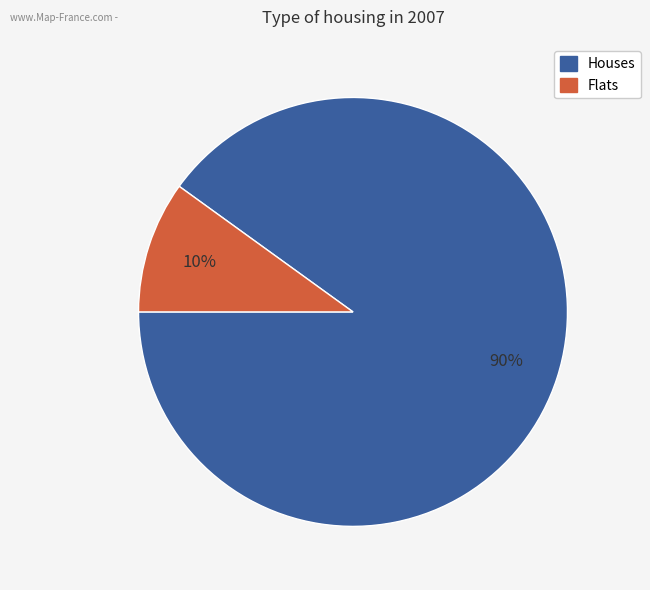

To the nearest percent, what is the difference between the largest and smallest slice percentages?

80%